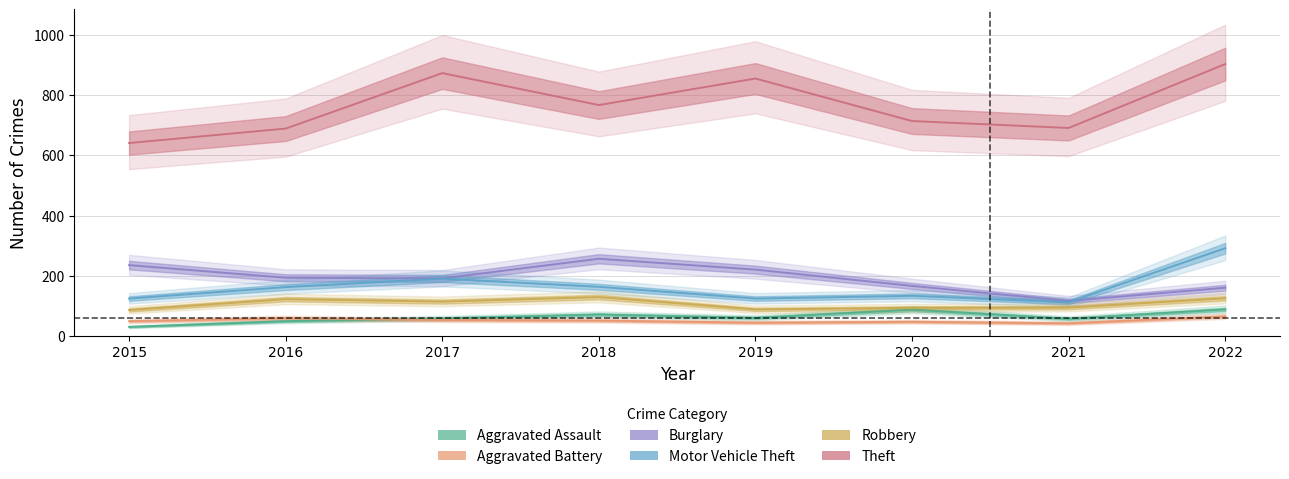

Which has a higher value, 2019 or 2022?

2022